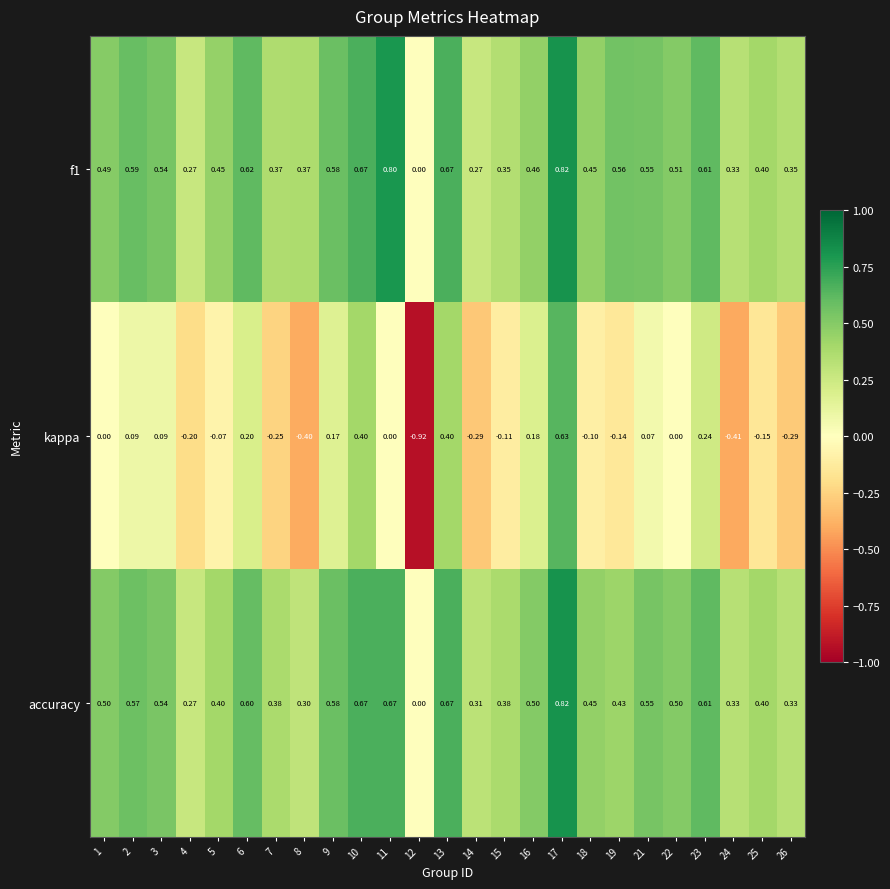

How many series are shown in this chart?

3